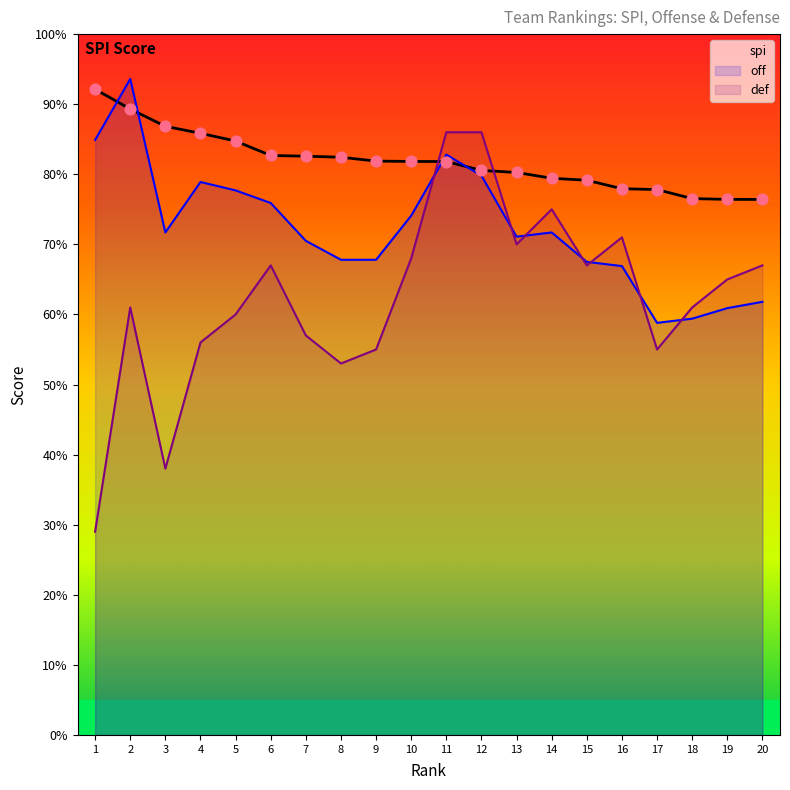

At how many categories does at least one series exceed 46?

20